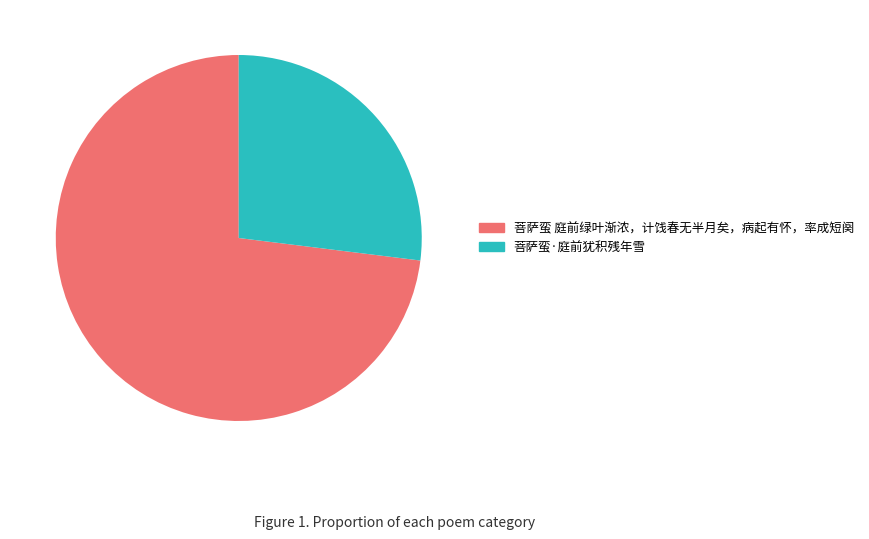

Is there a majority slice in this chart?

Yes